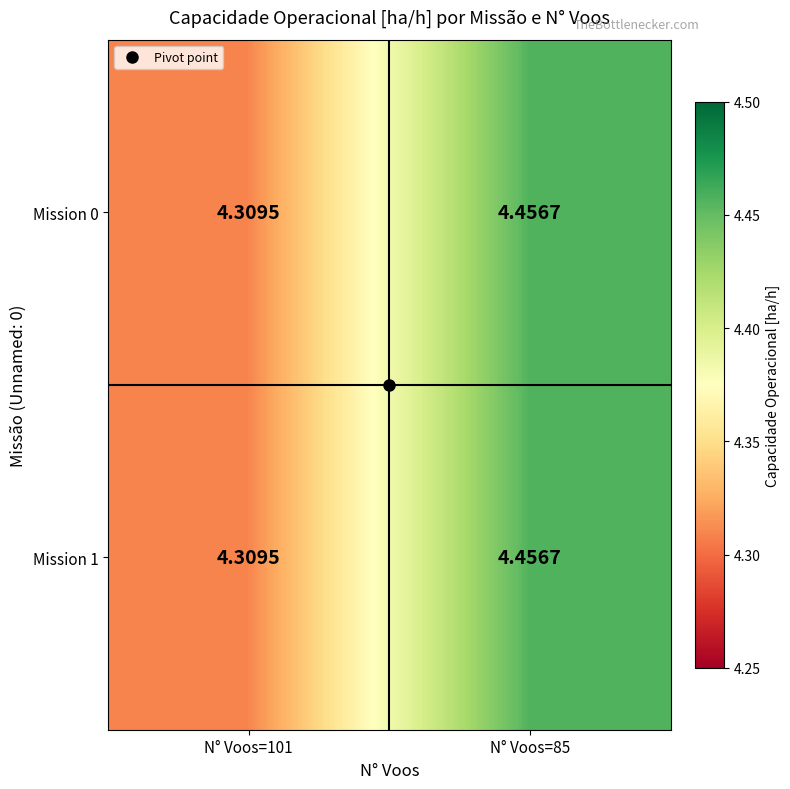

Is the value of Mission 0 at N° Voos=101 greater than the value of Mission 1 at N° Voos=85?

No